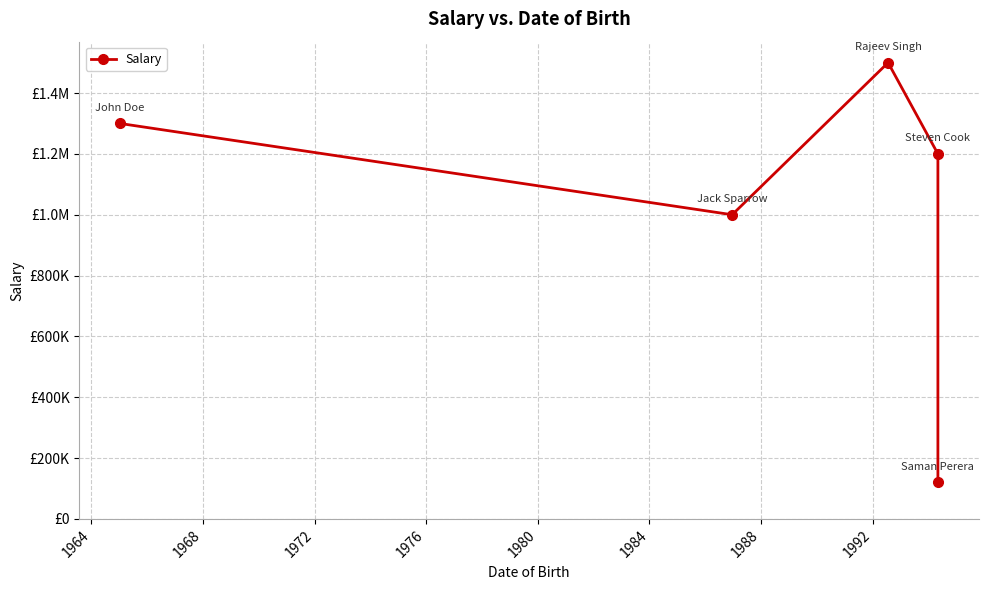

What is the difference between the maximum and second lowest values?

500000